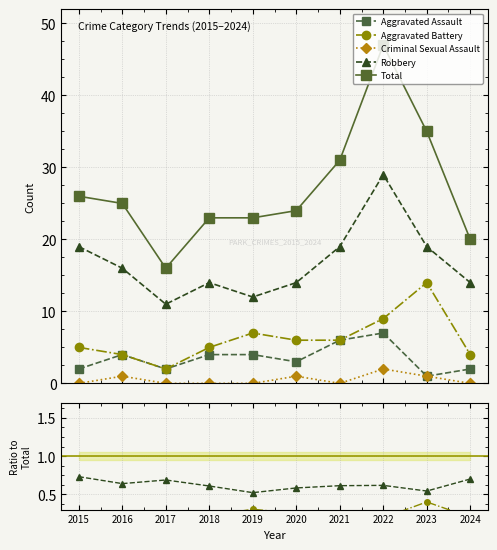

Is the value of Aggravated Assault at 2017 greater than the value of Aggravated Battery at 2016?

No